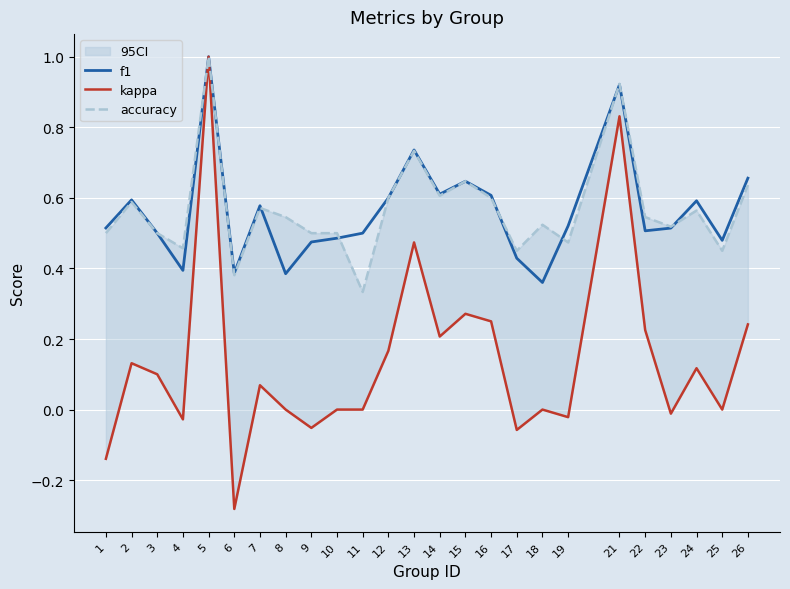

Does the chart display data point markers on the line(s)?

No